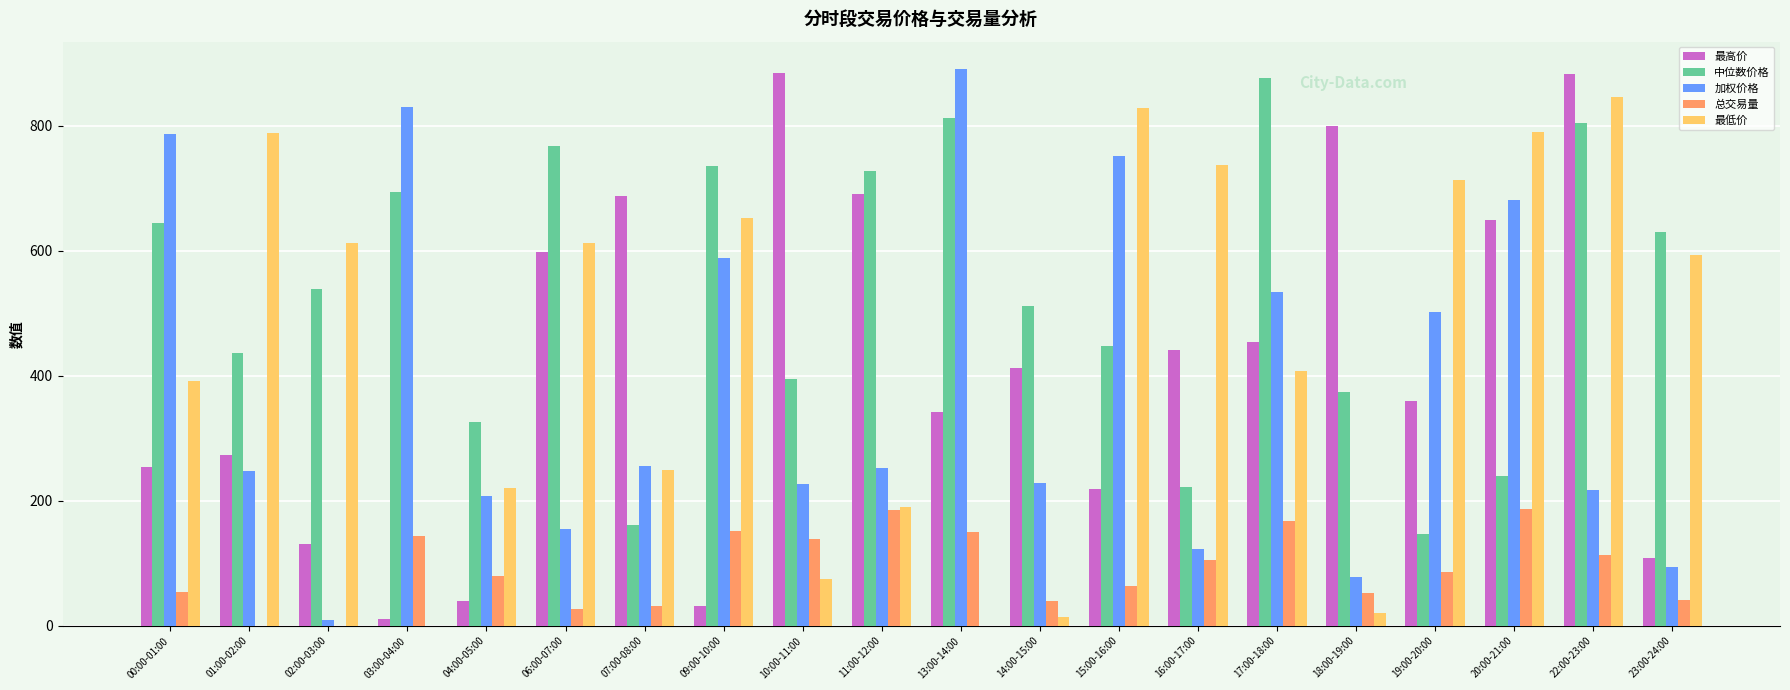

What is the sum of the 总交易量 values at 17:00-18:00 and 15:00-16:00?

231.6